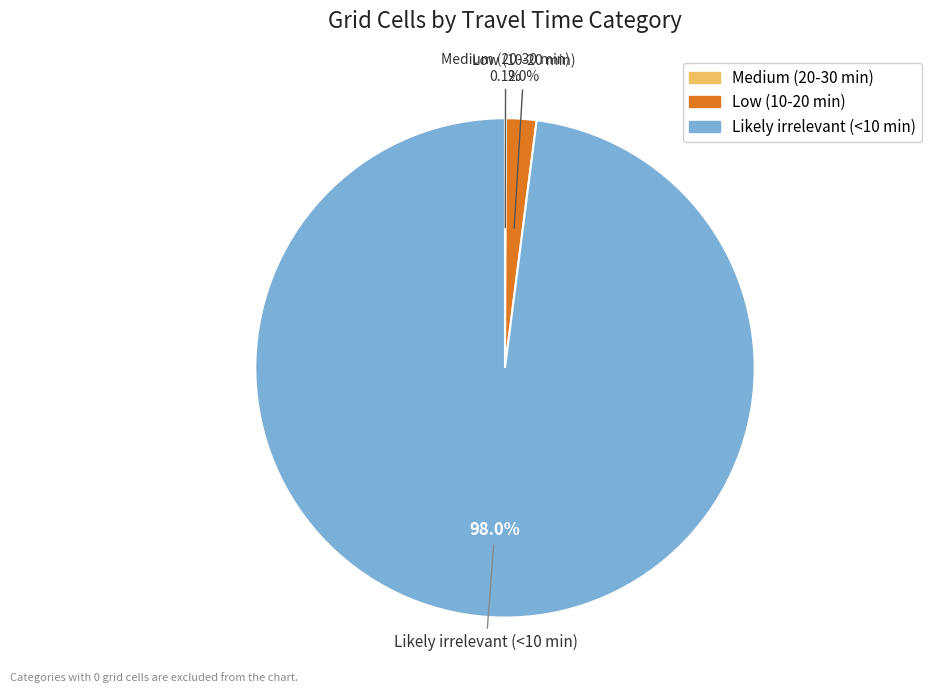

The Likely irrelevant (<10 min) slice represents 98% of the pie. True or false?

True